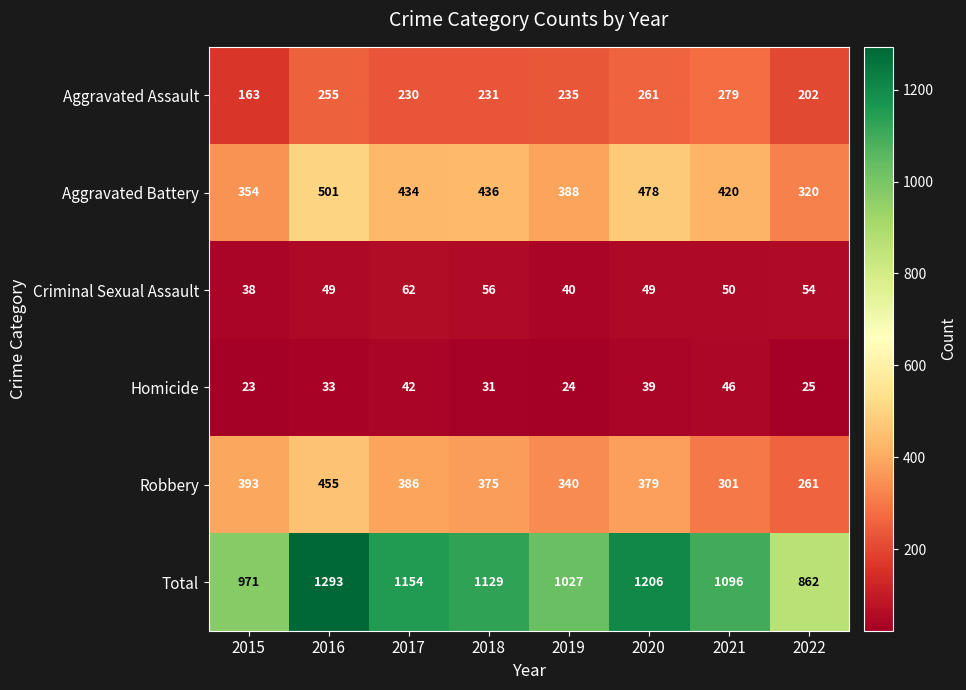

What is the difference between the second highest and second lowest values in the Robbery series?

92